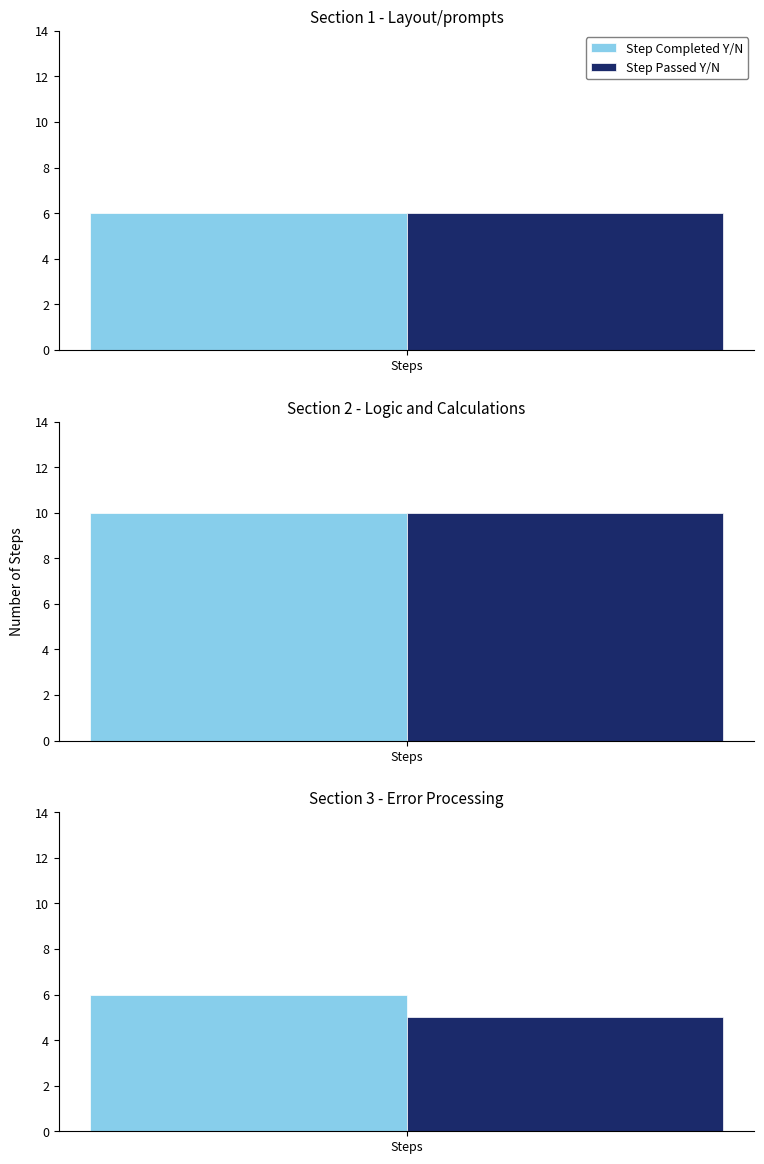

How many values in the Step Passed Y/N series are below 6?

1